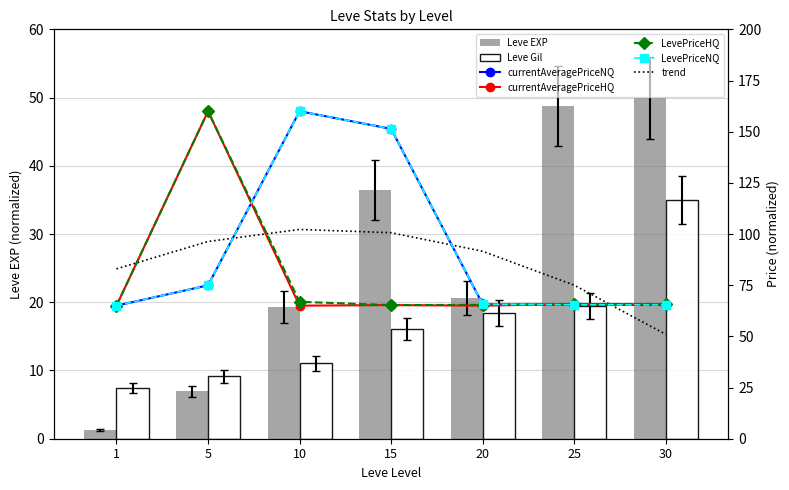

Which series changed the most between 5 and 25?

currentAveragePriceHQ